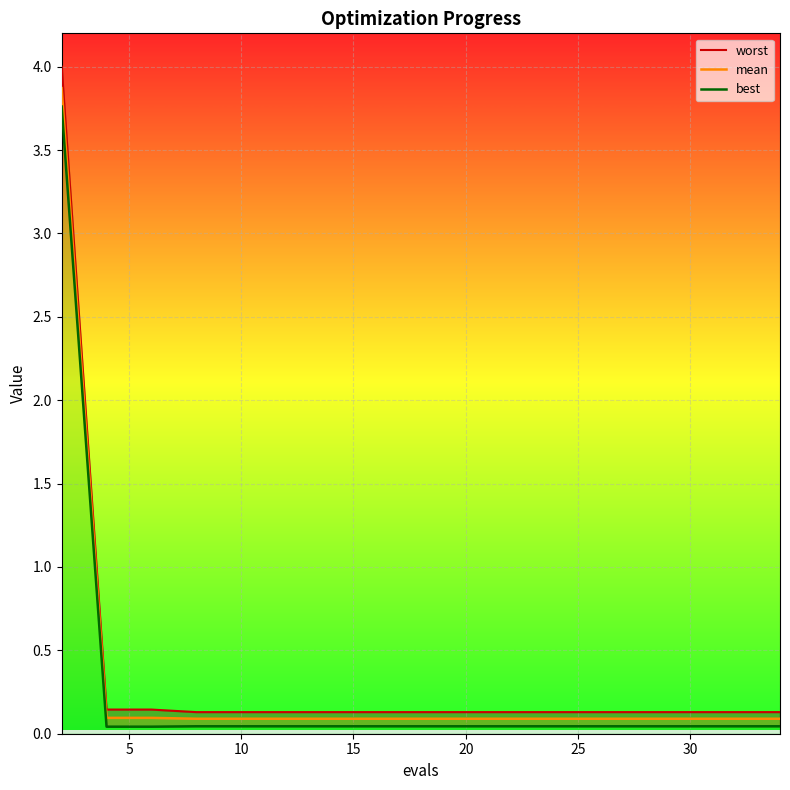

True or false: best and worst intersect in this chart.

False